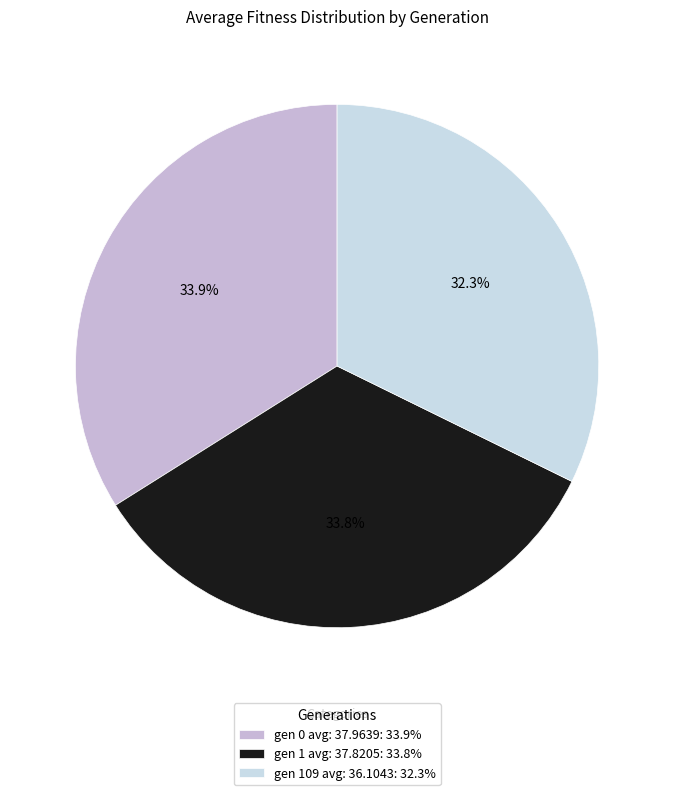

What percentage is the gen 109 avg: 36.1043 slice, to the nearest percent?

32%